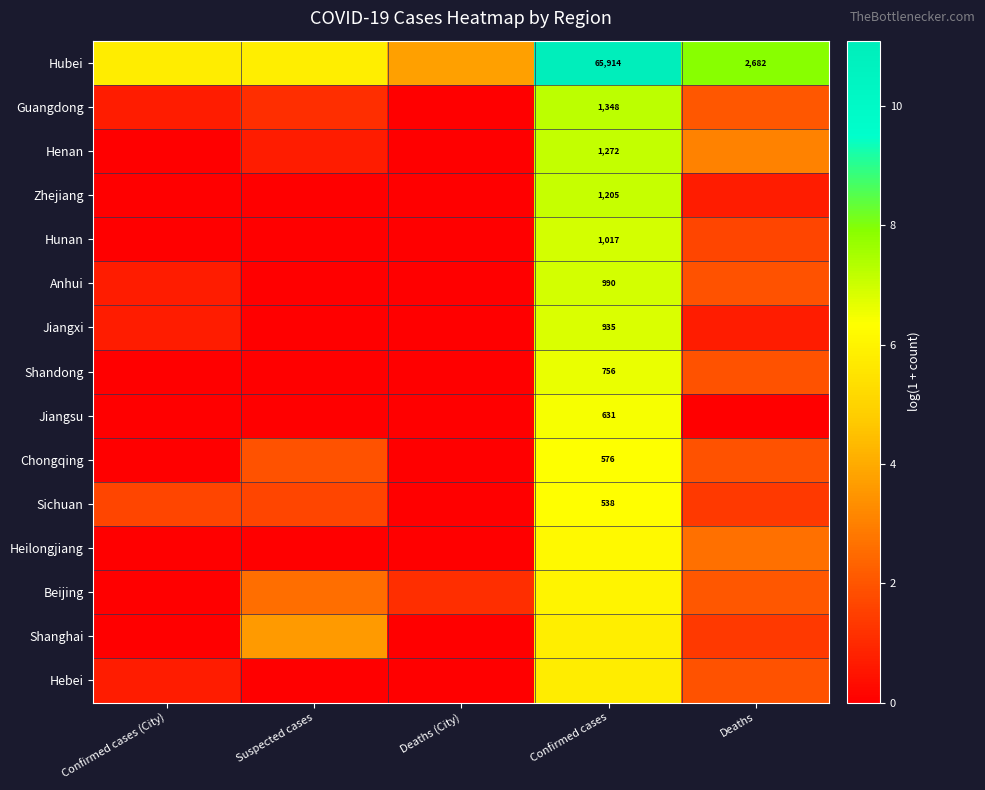

Which series has the widest spread of values?

Hubei